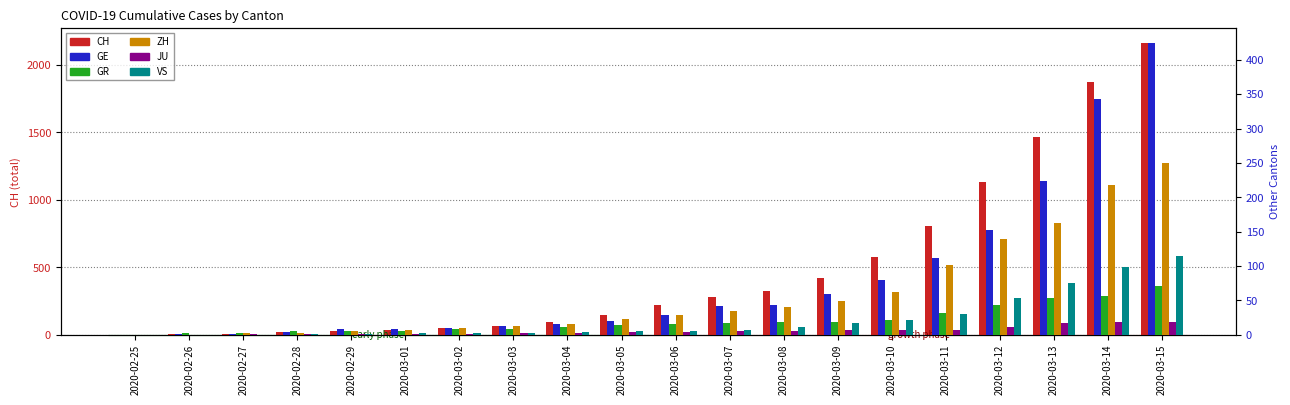

Rank the series at 2020-02-25 from highest to lowest value.

CH, GE, GR, ZH, JU, VS